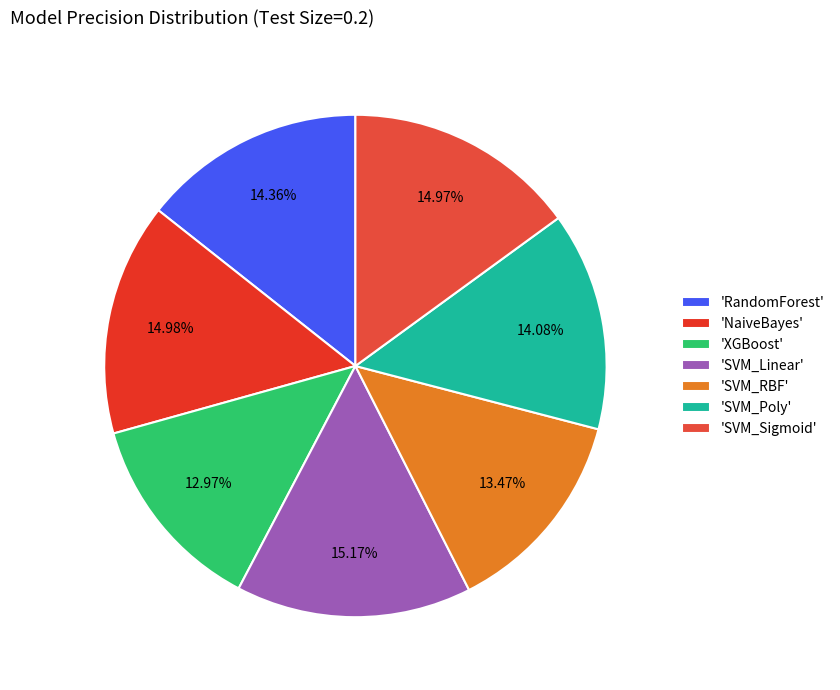

Count the number of slices in the pie.

7